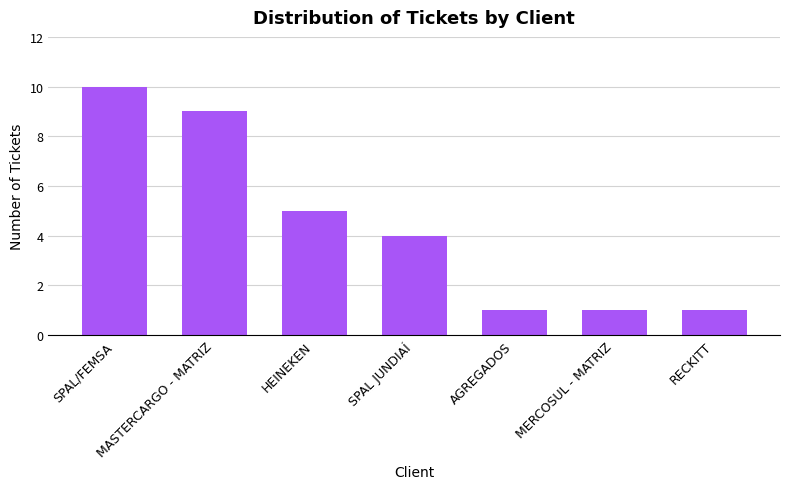

The value at RECKITT is 1. True or false?

True